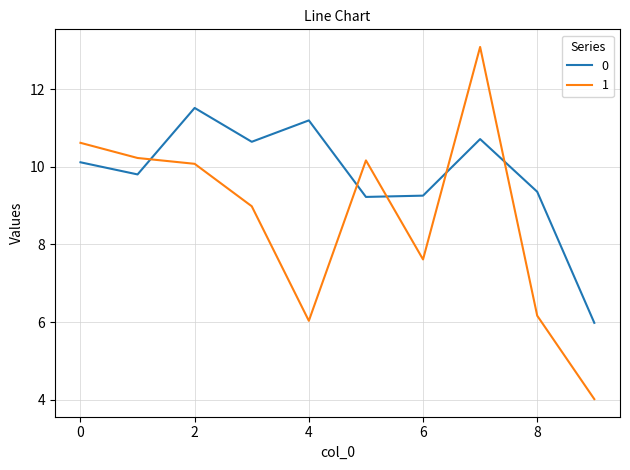

What is the maximum value shown in the chart?

13.1